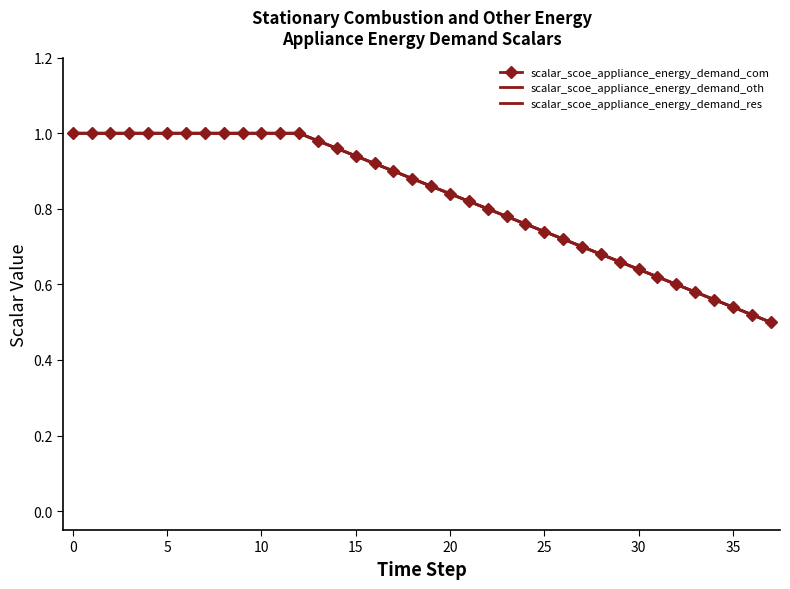

Where is scalar_scoe_appliance_energy_demand_com nearest to the value 0?

37